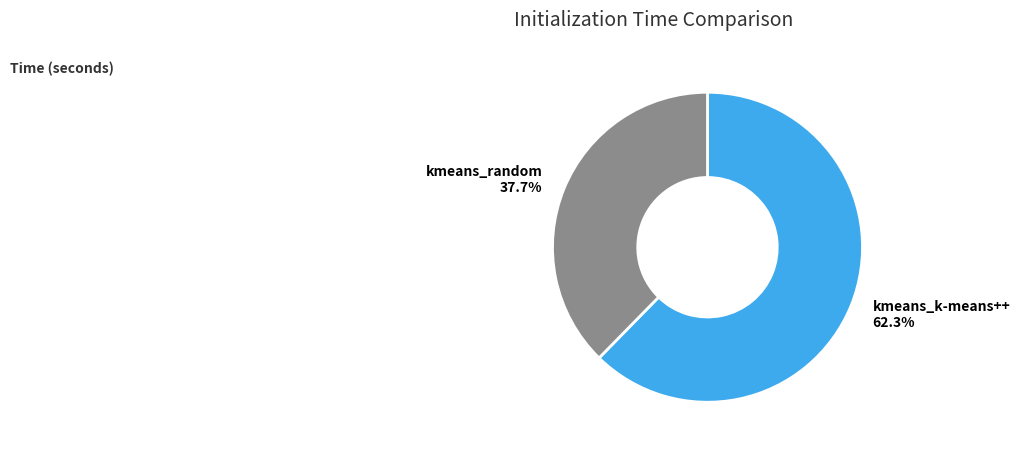

The kmeans_k-means++ slice represents 62% of the pie. True or false?

True